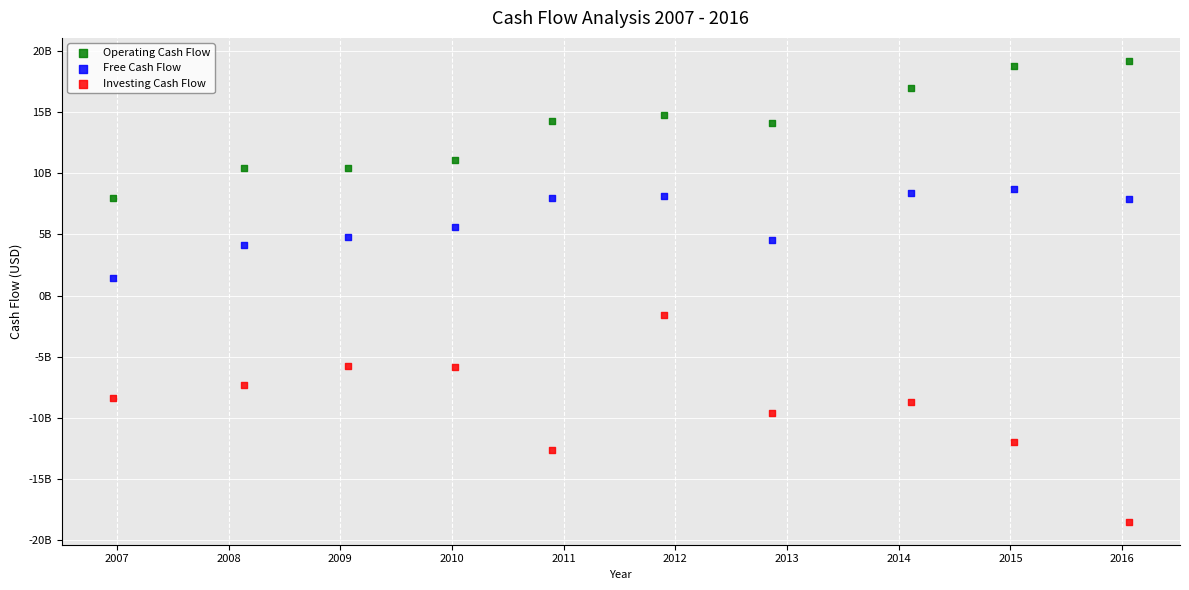

What are all the series names shown in the legend?

Operating Cash Flow, Free Cash Flow, Investing Cash Flow